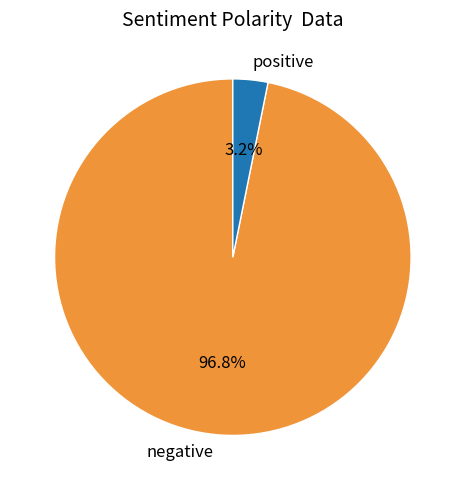

What is the total percentage of negative and positive?

100.0%